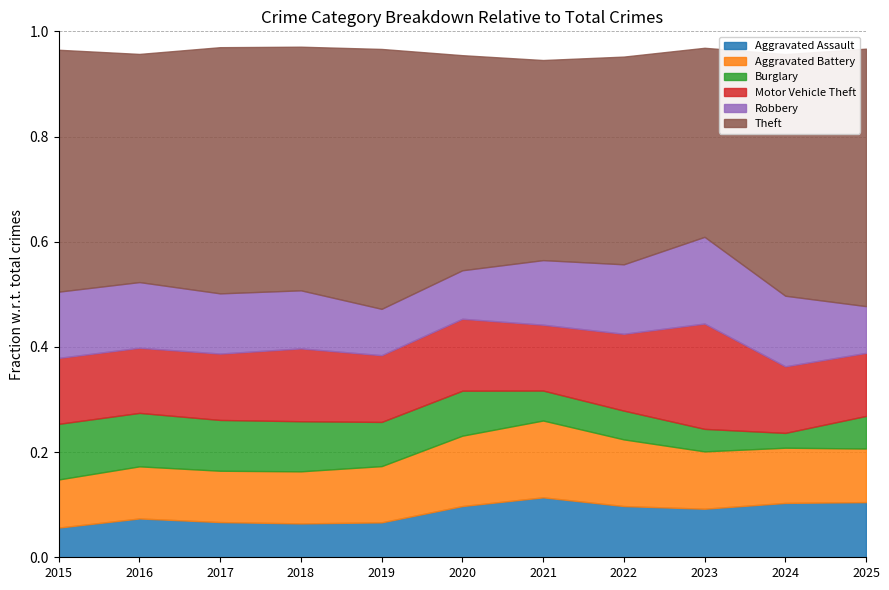

Which series has the largest total across all categories?

Theft